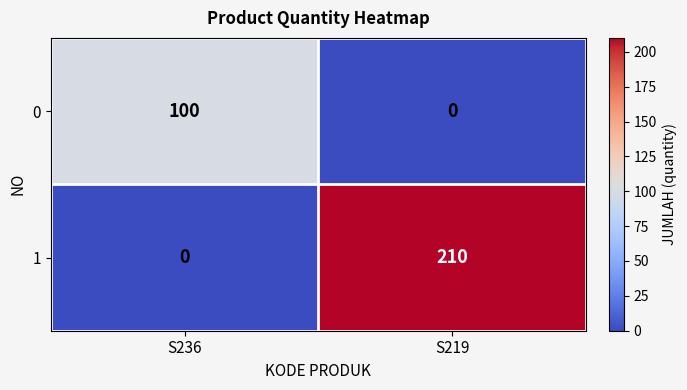

At which label does 1 reach its minimum?

S236